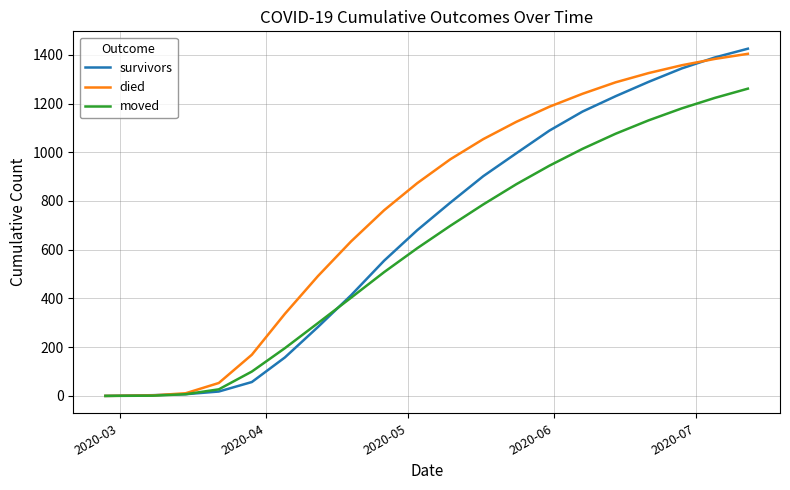

Rank the series by their average value, from lowest to highest.

moved, survivors, died